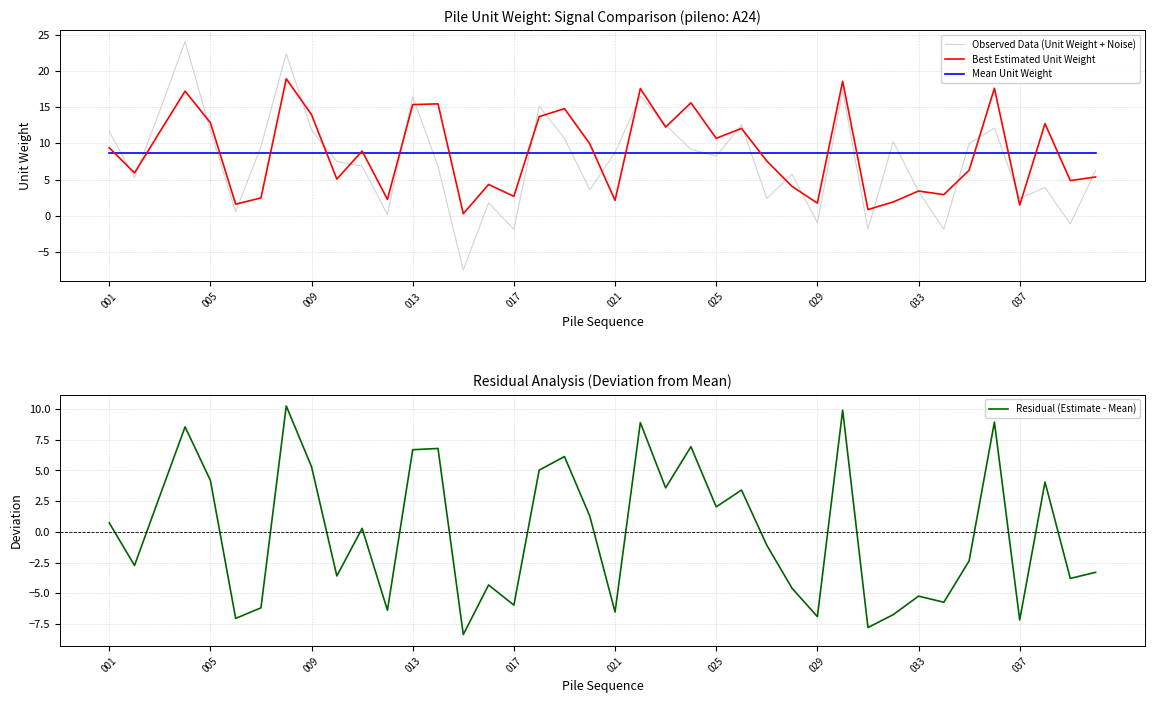

Which series has the largest range (max minus min)?

Observed Data (Unit Weight + Noise)